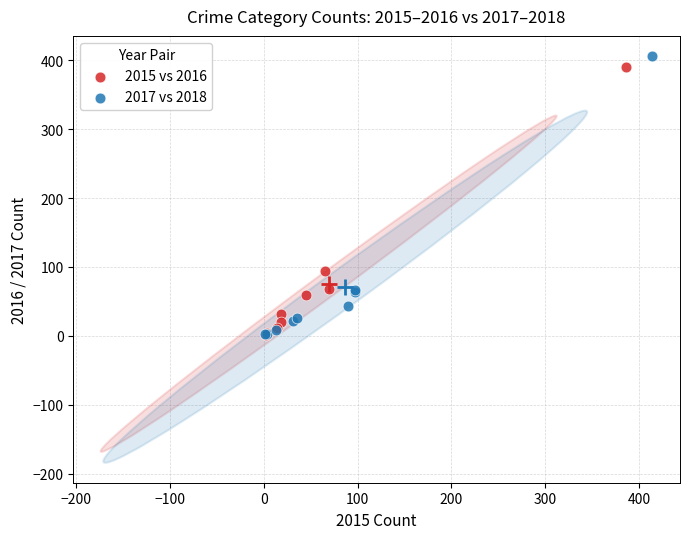

Which series has the widest spread of Y values?

2017 vs 2018